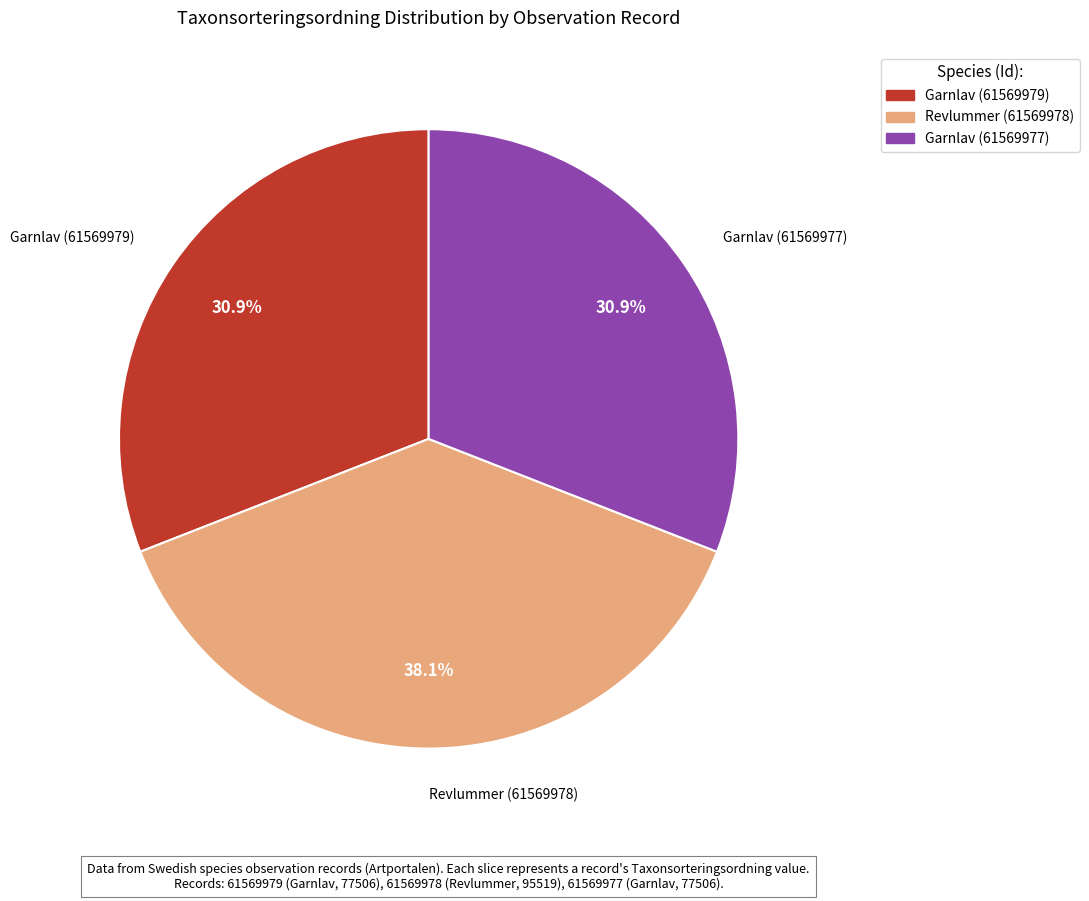

Is the sum of Garnlav (61569979) and Revlummer (61569978) greater than half?

Yes